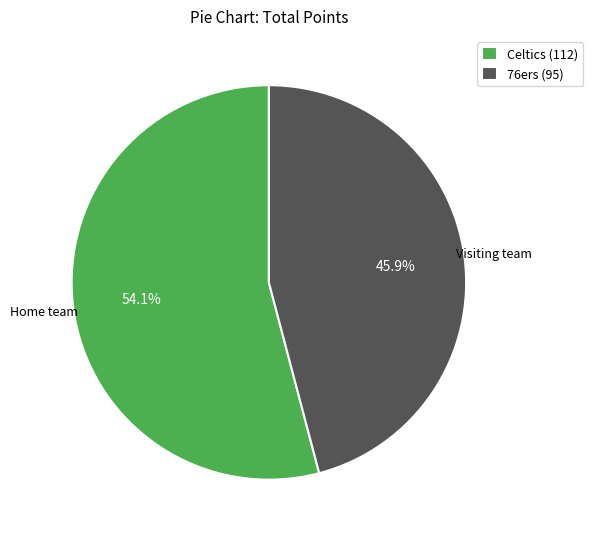

Rank the categories by value from lowest to highest.

76ers (95), Celtics (112)